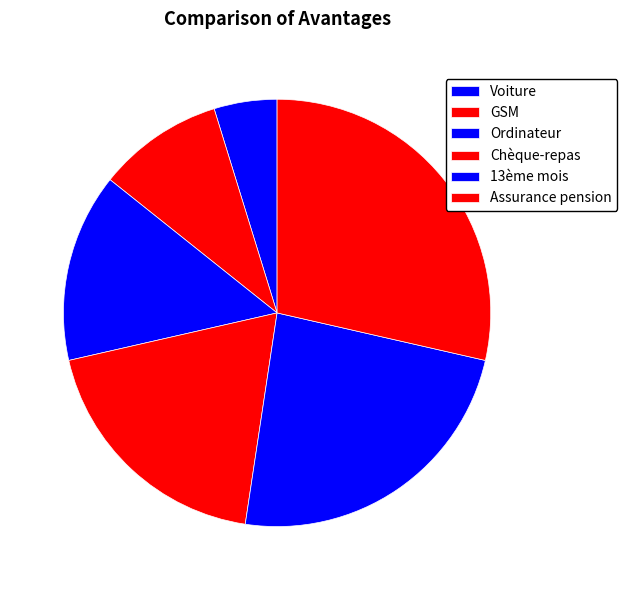

How much of the chart is everything except Chèque-repas?

81.0%